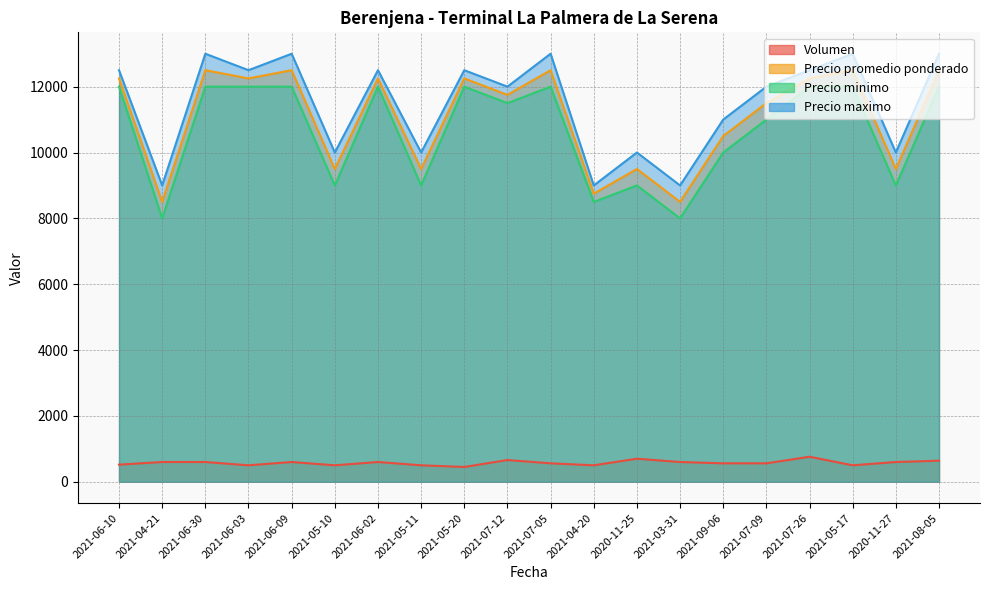

Reading right to left, what are all the values shown in this chart?

Volumen: 640	600	500	760	560	560	600	700	500	560	660	450	500	600	500	600	500	600	600	520
Precio promedio ponderado: 12500	9500	12500	12250	11500	10500	8500	9500	8750	12500	11750	12250	9500	12250	9500	12500	12250	12500	8500	12250
Precio minimo: 12000	9000	12000	12000	11000	10000	8000	9000	8500	12000	11500	12000	9000	12000	9000	12000	12000	12000	8000	12000
Precio maximo: 13000	10000	13000	12500	12000	11000	9000	10000	9000	13000	12000	12500	10000	12500	10000	13000	12500	13000	9000	12500